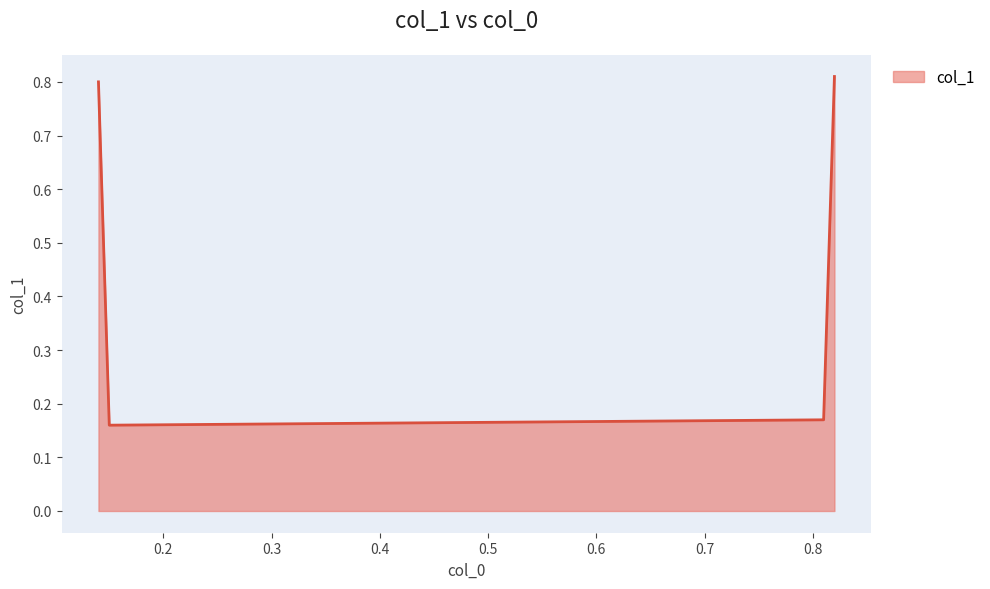

How many values are between 0 and 1?

4